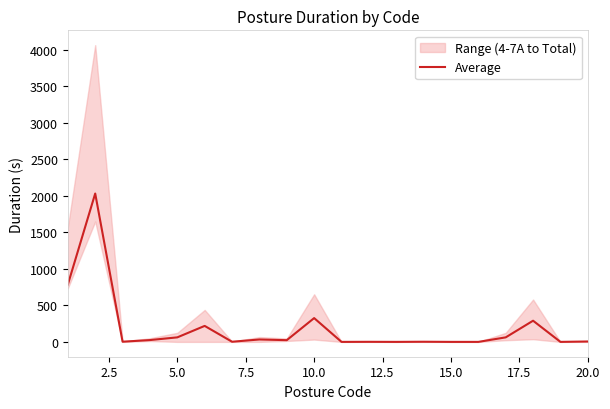

How many values are above zero?

15